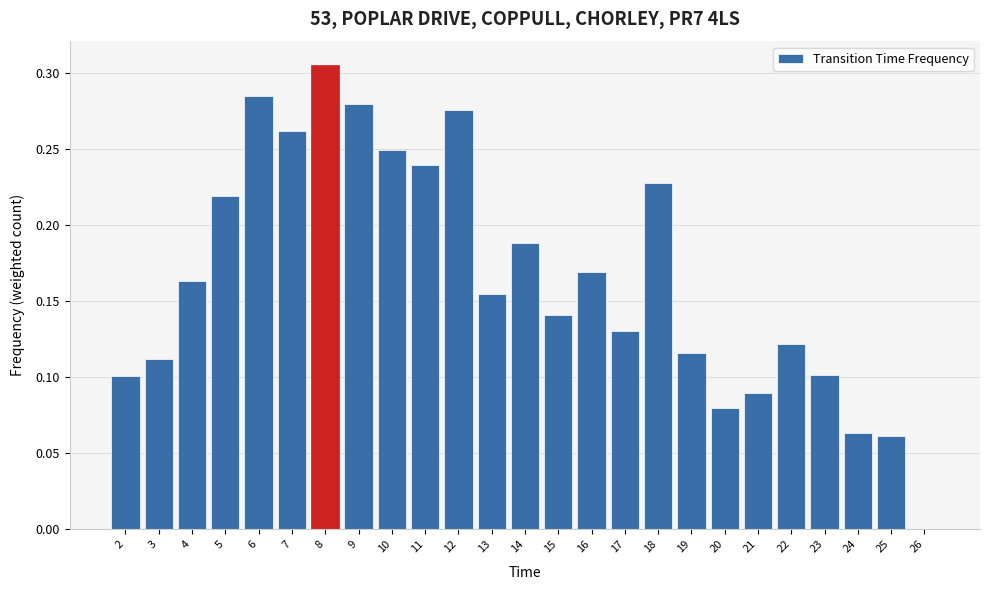

Which label corresponds to the largest value in the chart?

8